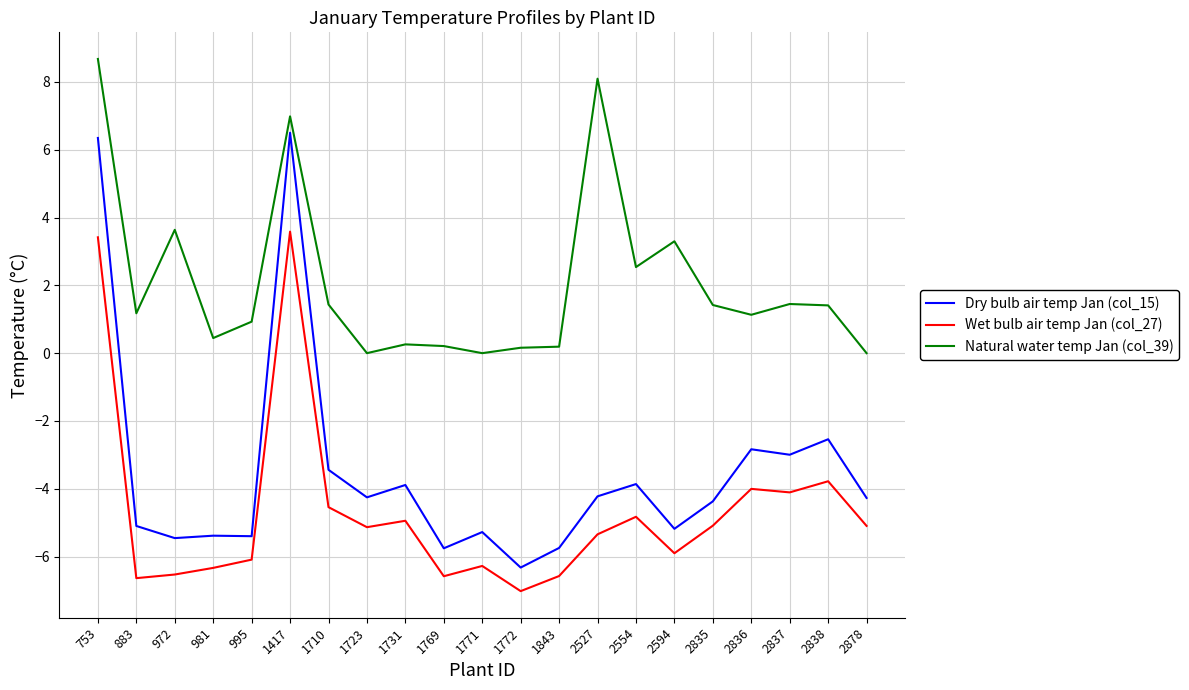

Which series has the widest spread of values?

Dry bulb air temp Jan (col_15)